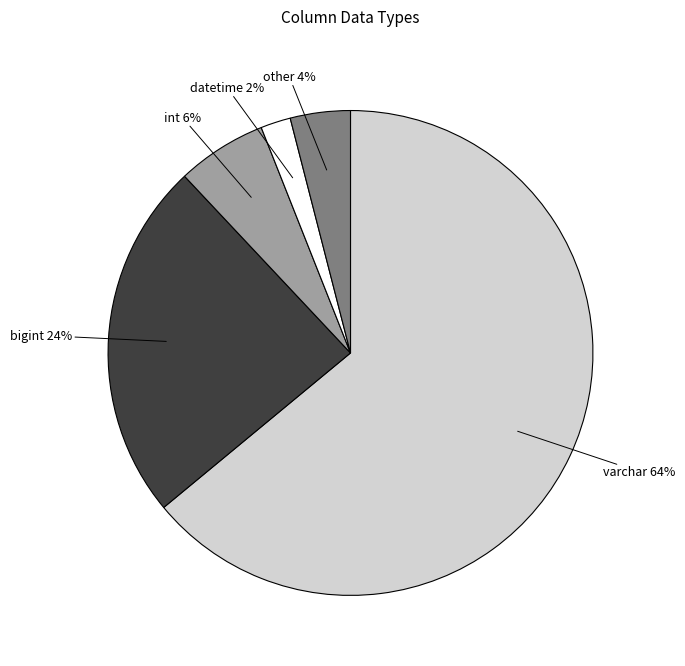

Which category has the smallest portion of the pie?

datetime